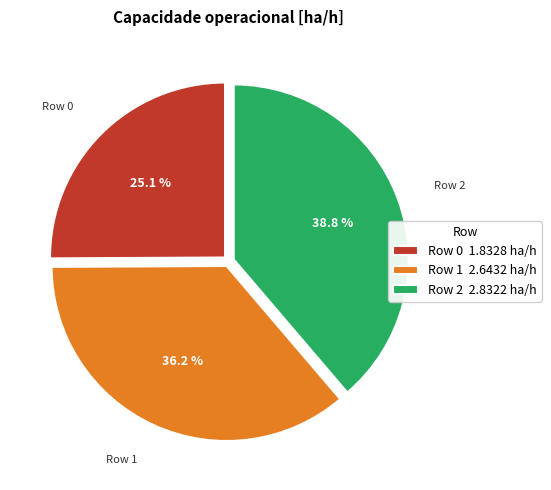

What is the ratio of the value at Row 2 to the value at Row 1?

1.1